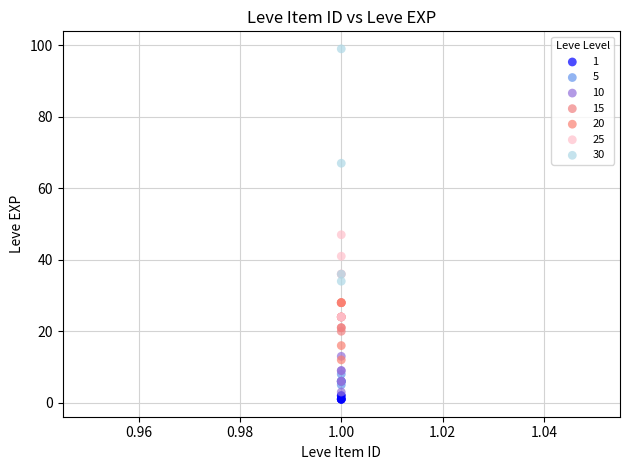

Which series reaches the maximum Y coordinate?

30